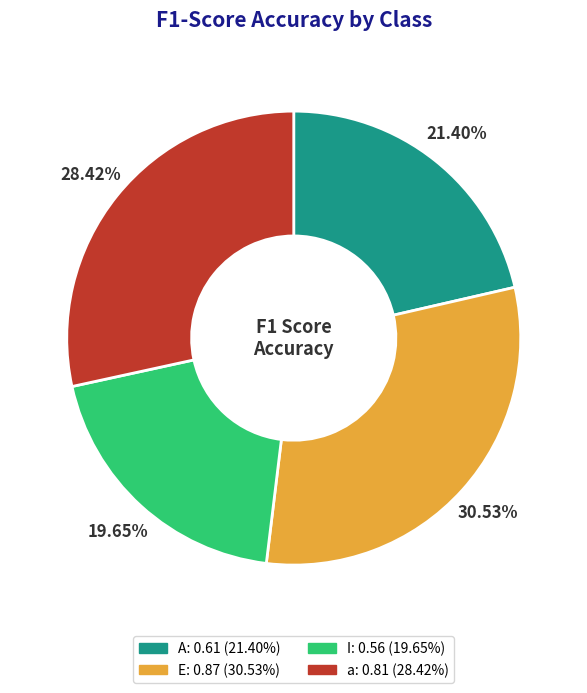

Combined, what portion of the pie is E and I?

50.2%